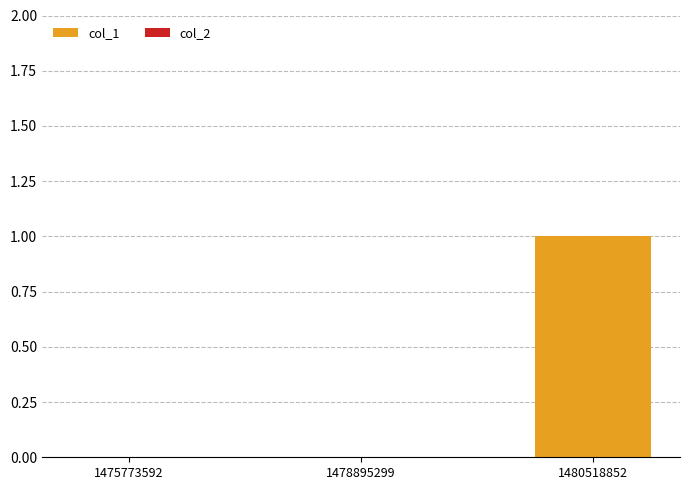

Reading left to right, what are all the values shown in this chart?

1475773592=0	1478895299=0	1480518852=1